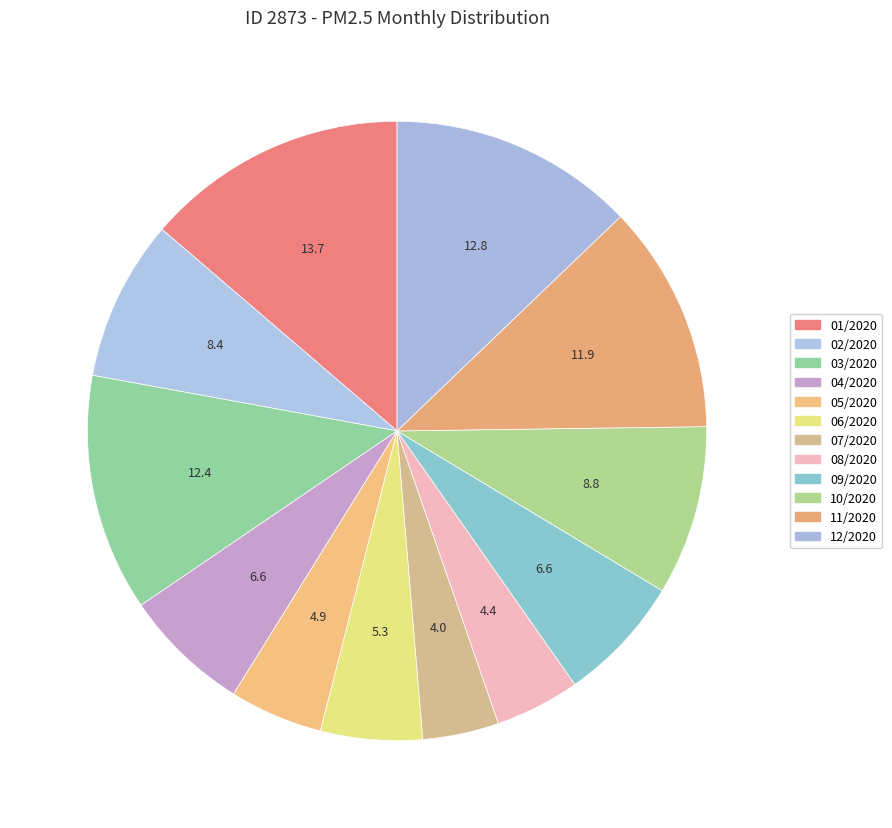

The 10/2020 slice represents 9% of the pie. True or false?

True